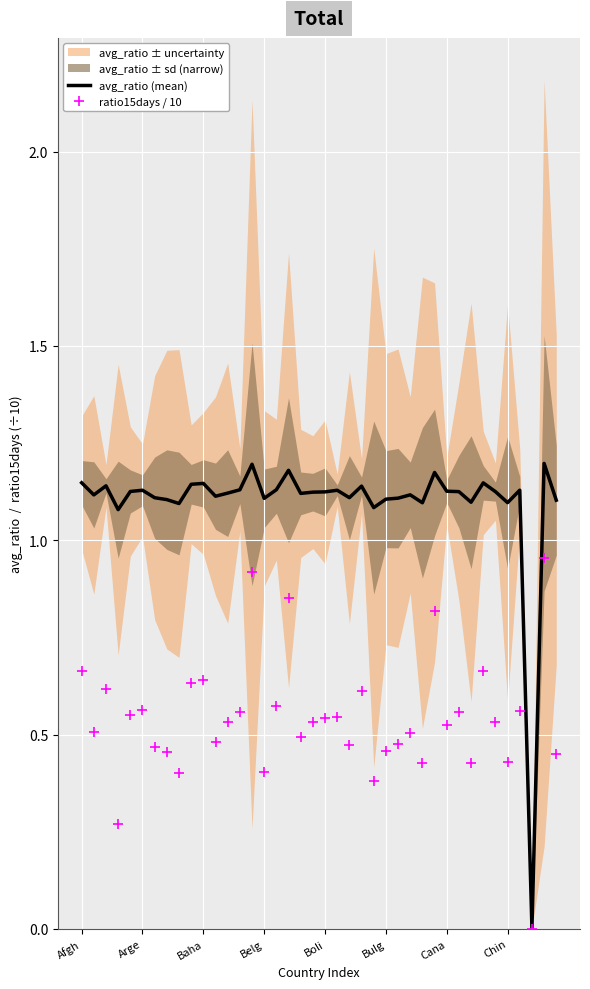

Which series contains the lowest Y value?

avg_ratio (mean)